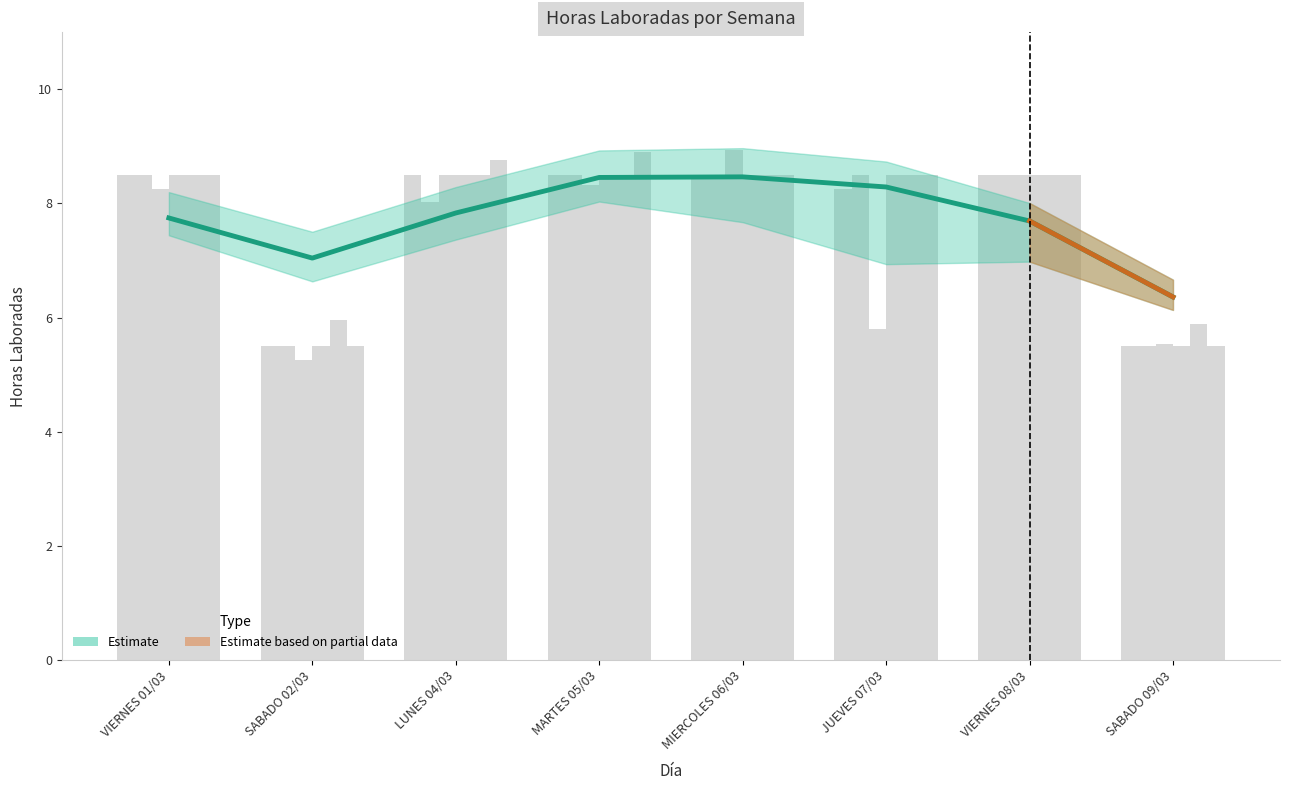

How many bars are there in total?

8